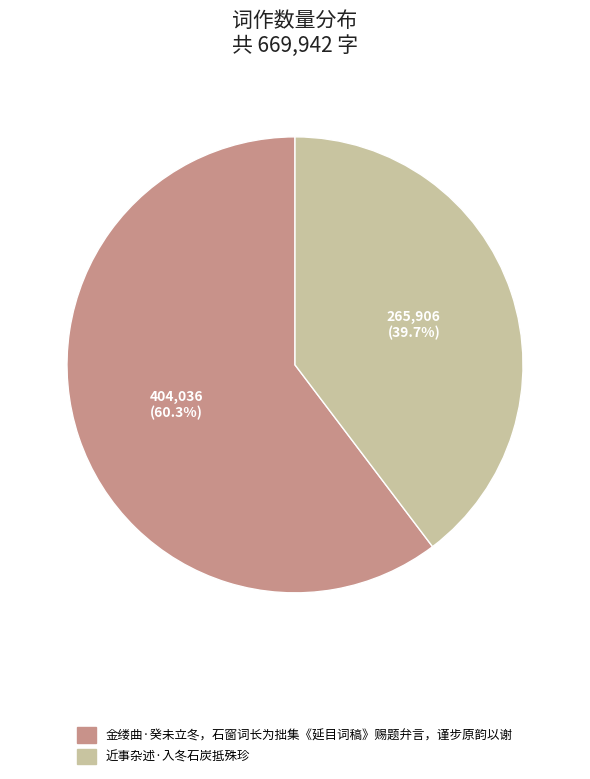

Between 金缕曲·癸未立冬，石窗词长为拙集《延目词稿》赐题弁言，谨步原韵以谢 and 近事杂述·入冬石炭抵殊珍, which is larger?

金缕曲·癸未立冬，石窗词长为拙集《延目词稿》赐题弁言，谨步原韵以谢